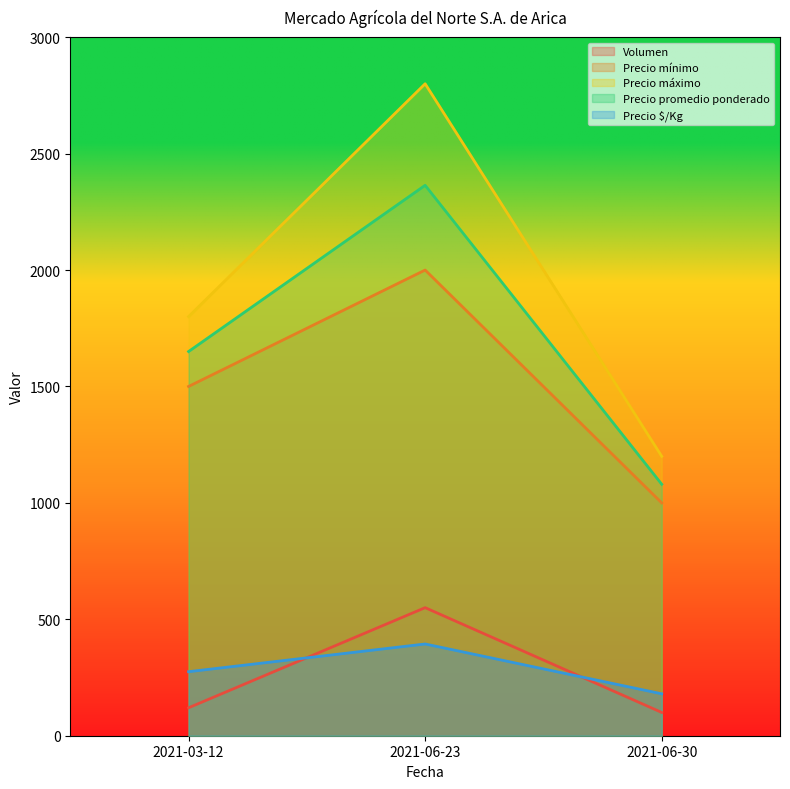

How many Precio promedio ponderado values are between 1080 and 2364?

3